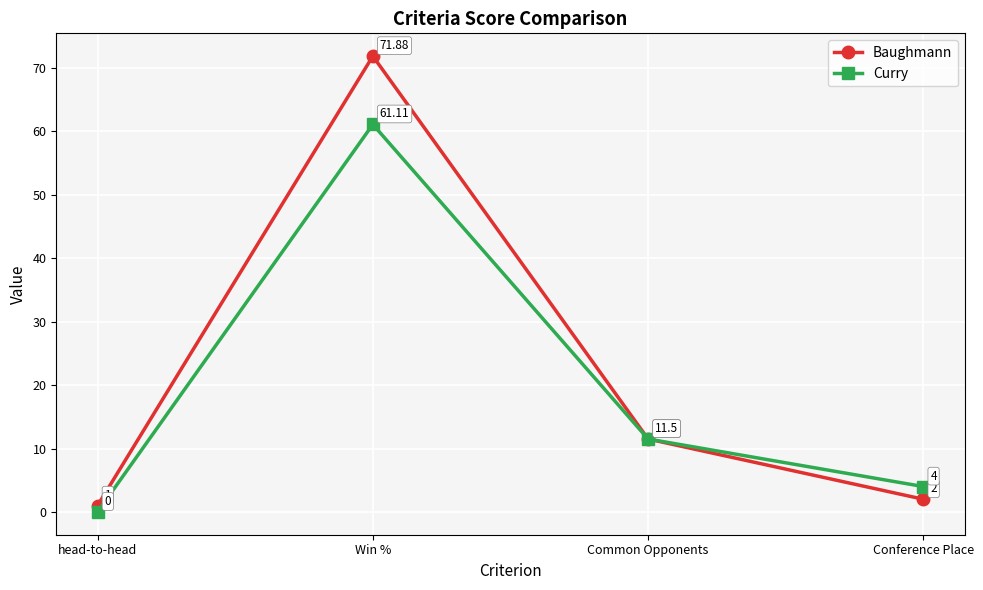

Rank the categories by Curry value from highest to lowest.

Win %, Common Opponents, Conference Place, head-to-head